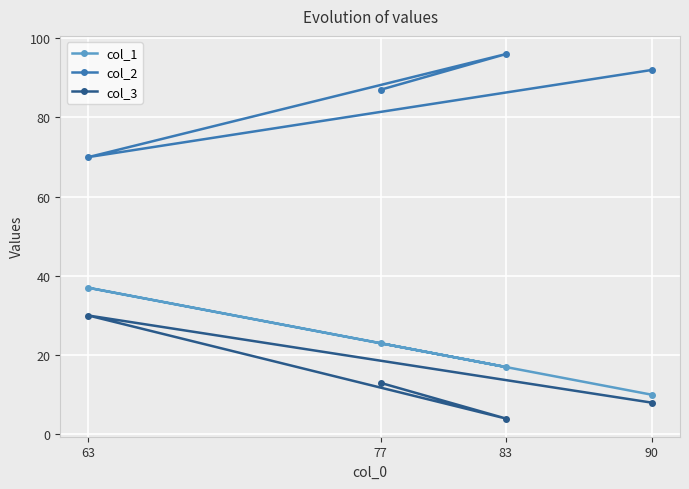

Is it true that col_1 equals 17 at 83?

True